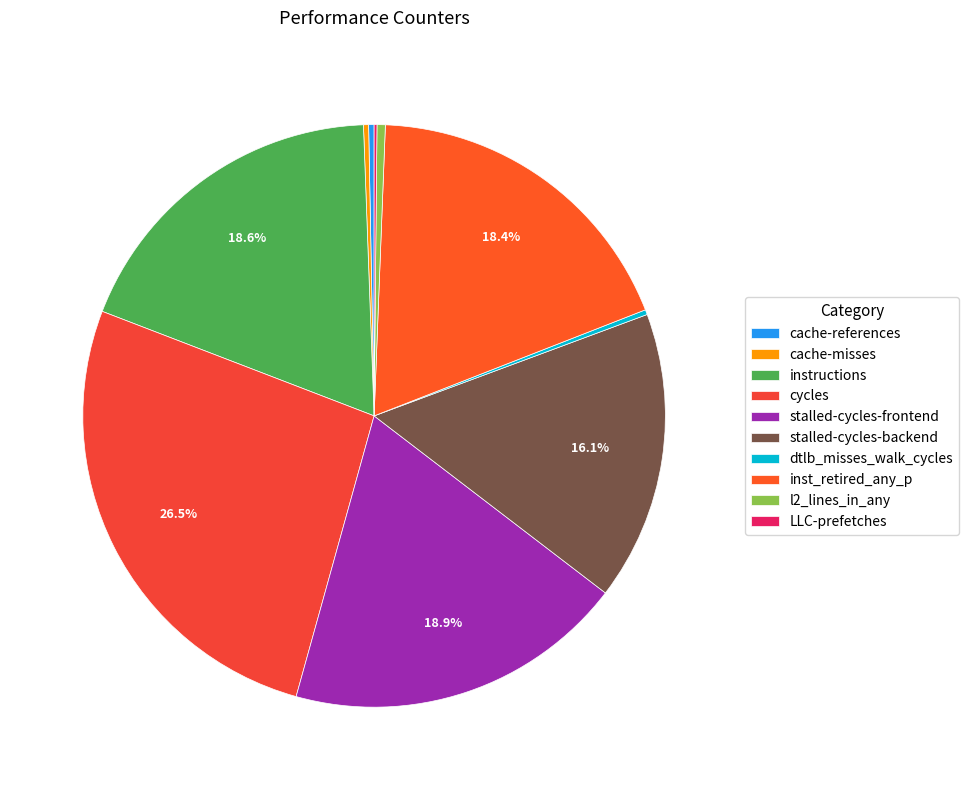

What portion of the pie excludes cache-misses?

99.7%